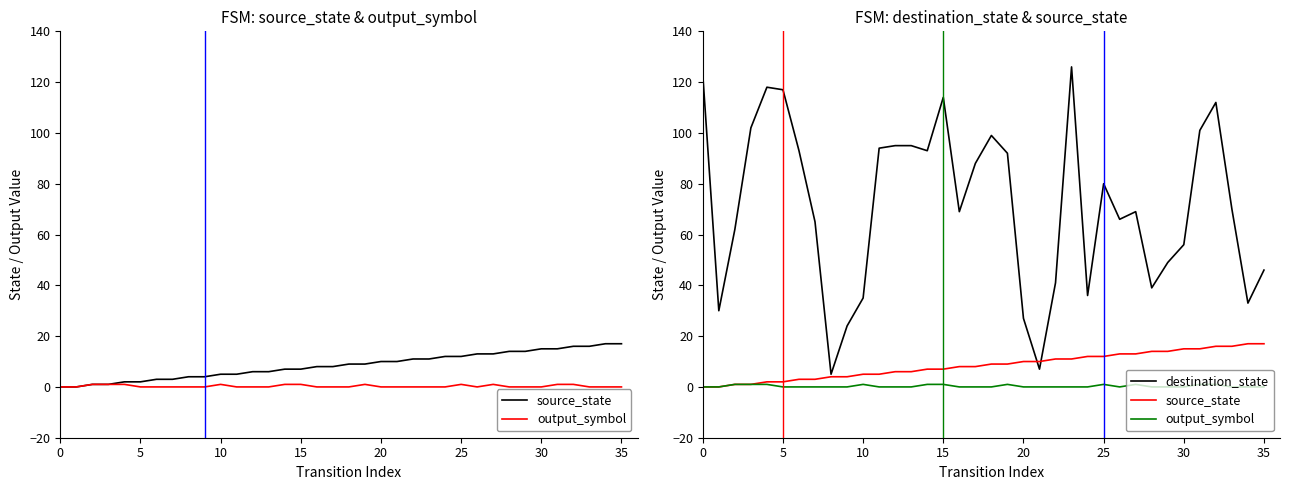

Is it true that destination_state equals 69 at 16?

True